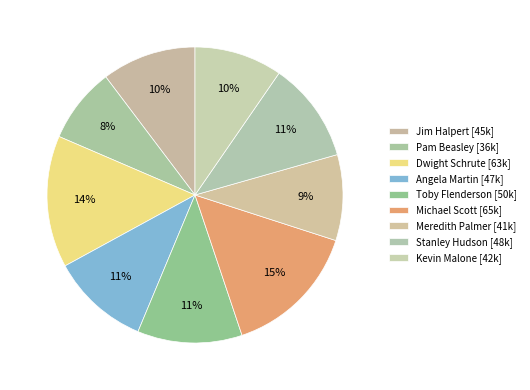

The Pam Beasley slice represents 8% of the pie. True or false?

True